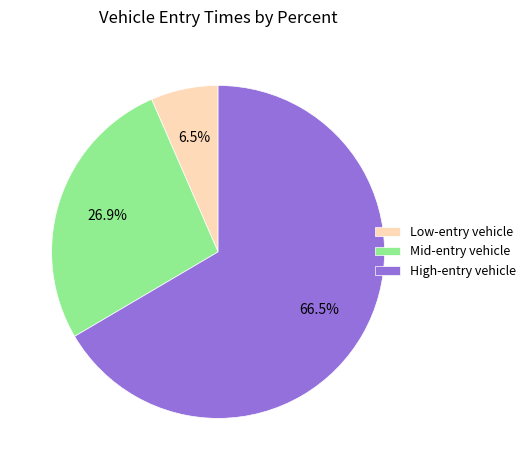

Rank the categories by value from lowest to highest.

Low-entry vehicle, Mid-entry vehicle, High-entry vehicle